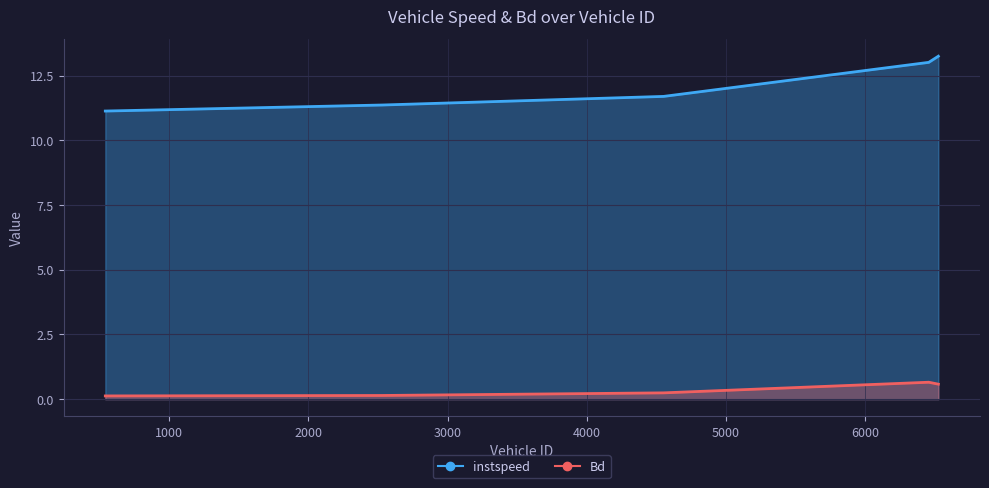

Which series has the widest spread of values?

instspeed